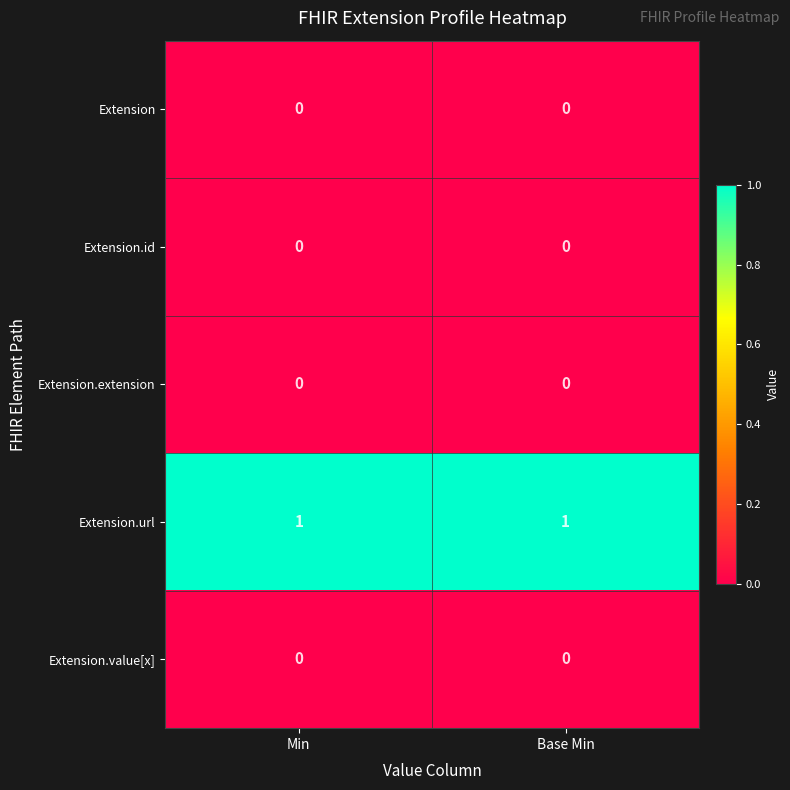

The value of Extension.url at Base Min is 2. True or false?

False